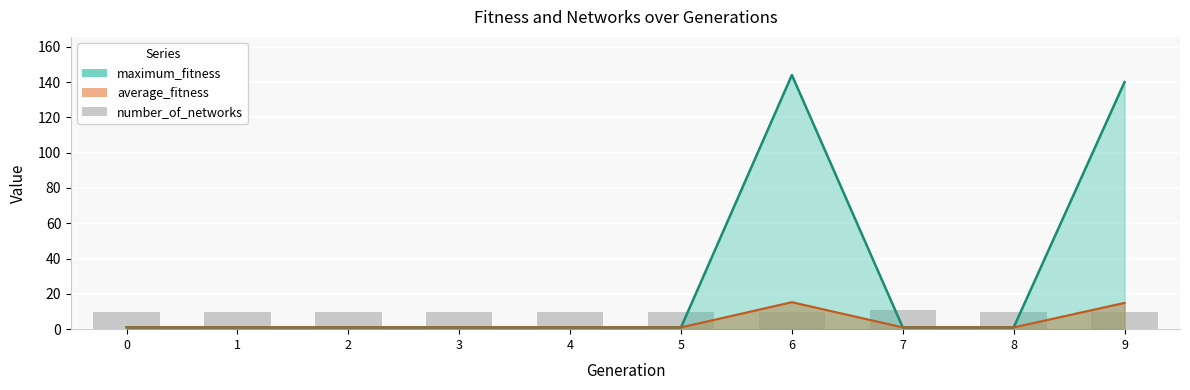

What is the average value of the maximum_fitness series?

29.2